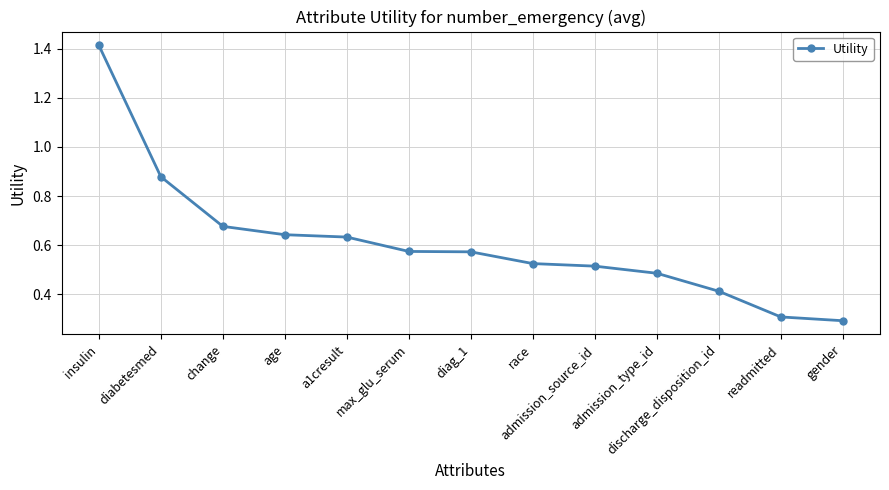

Is it true that the value at race is 0.9?

False